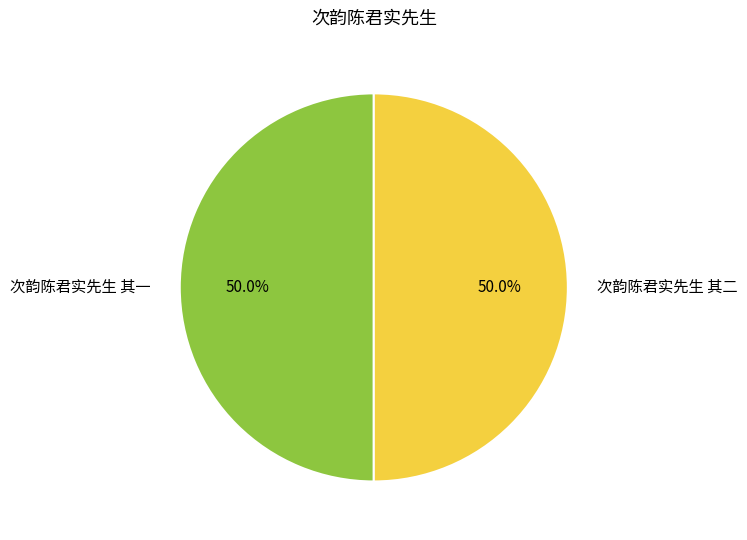

What percentage is the 次韵陈君实先生 其一 slice, to the nearest percent?

50%